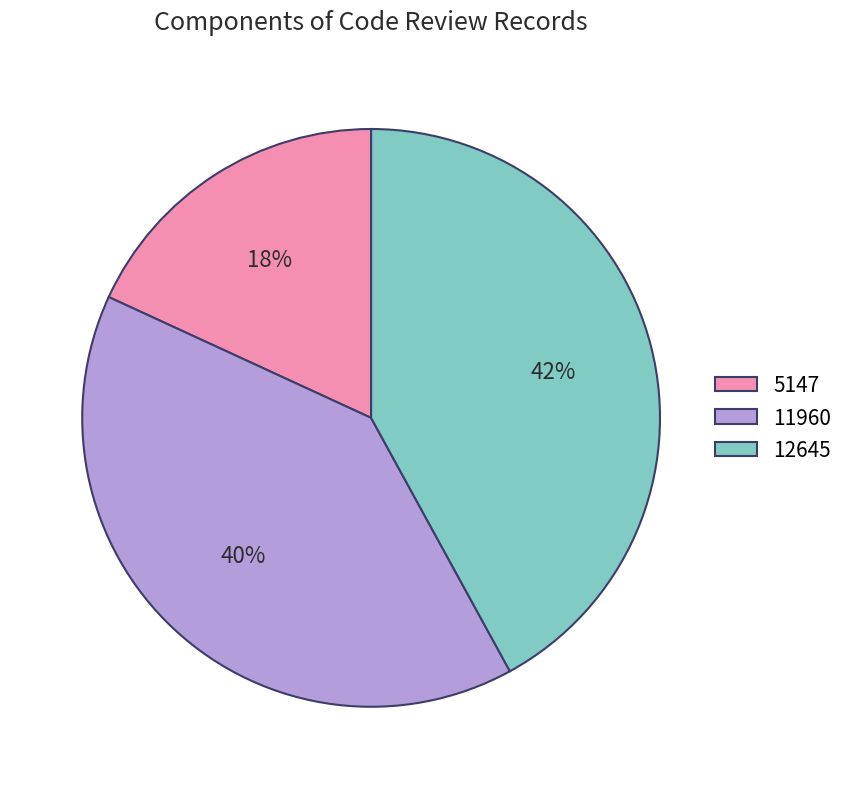

Combined, do 5147 and 11960 account for over 50%?

Yes